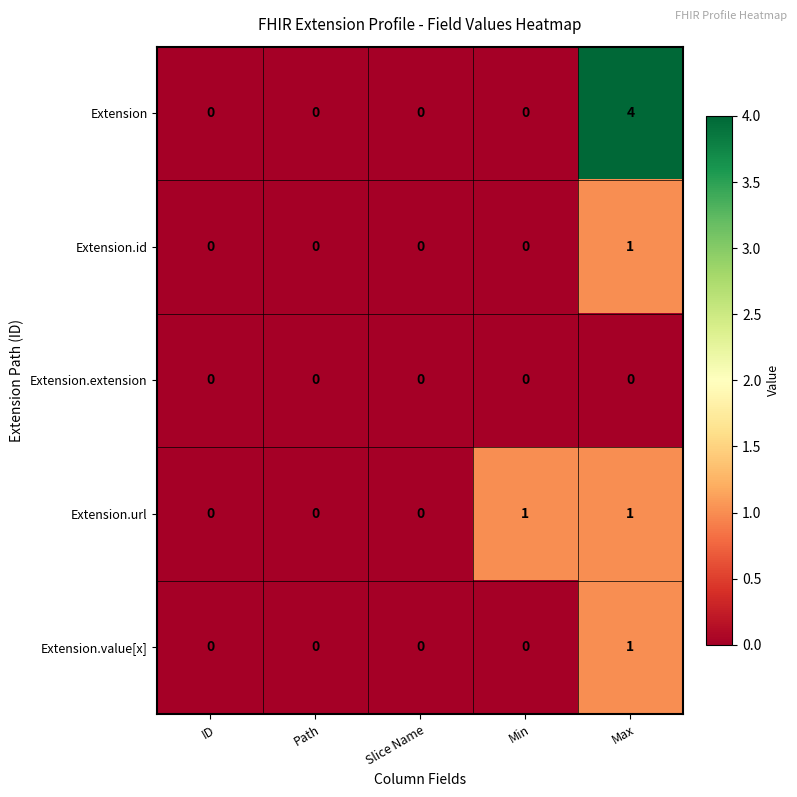

Reading right to left, list all the values displayed in this chart.

Extension: Max=4	Min=0	Slice Name=0	Path=0	ID=0
Extension.id: Max=1	Min=0	Slice Name=0	Path=0	ID=0
Extension.extension: Max=0	Min=0	Slice Name=0	Path=0	ID=0
Extension.url: Max=1	Min=1	Slice Name=0	Path=0	ID=0
Extension.value[x]: Max=1	Min=0	Slice Name=0	Path=0	ID=0